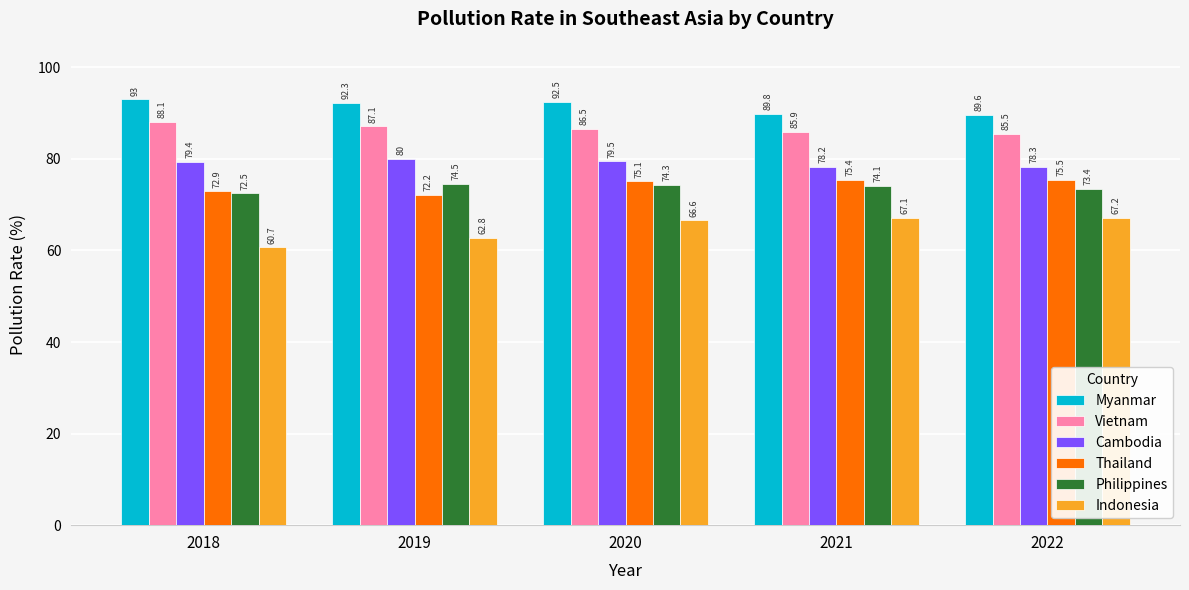

Reading right to left, what are all the values shown in this chart?

Myanmar: 89.6	89.8	92.5	92.3	93.0
Vietnam: 85.5	85.9	86.5	87.1	88.1
Cambodia: 78.3	78.2	79.5	80.0	79.4
Thailand: 75.5	75.4	75.1	72.2	72.9
Philippines: 73.4	74.1	74.3	74.5	72.5
Indonesia: 67.2	67.1	66.6	62.8	60.7